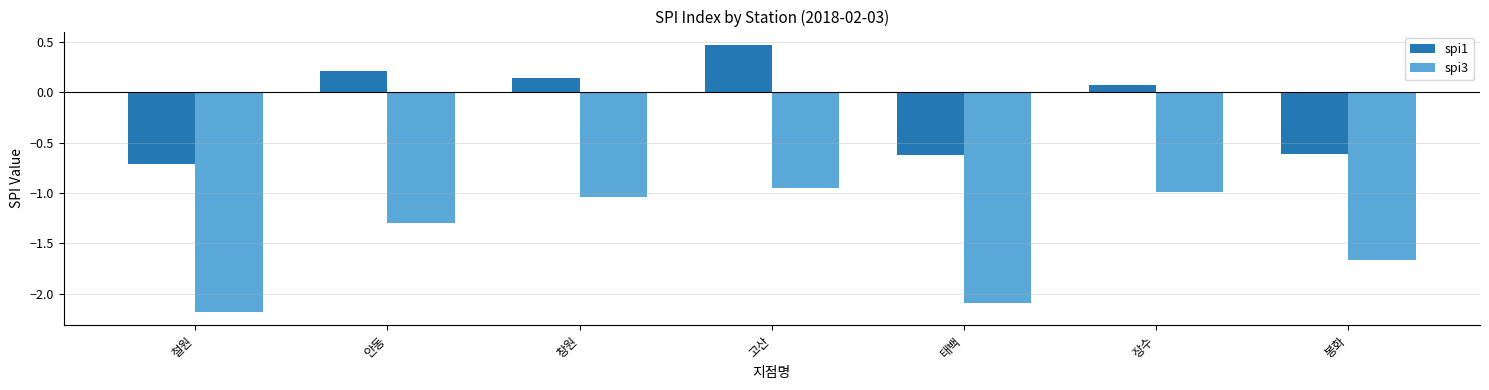

How many bars are there in each group?

2